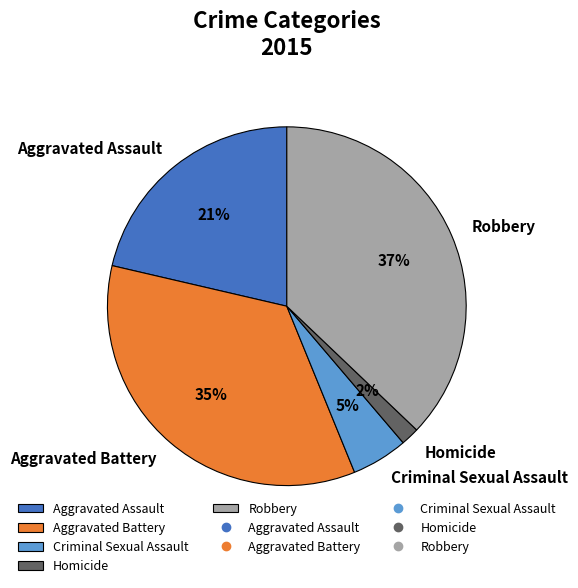

How many segments does this pie chart have?

5